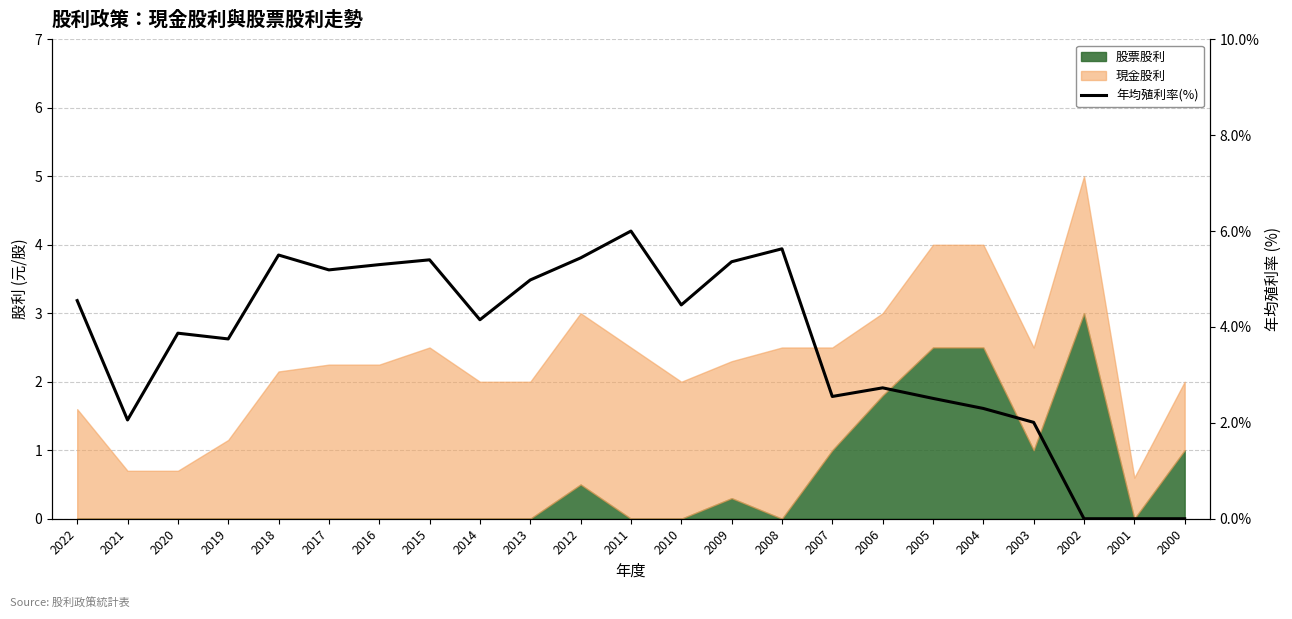

At which category does the data reach its first local valley?

2021